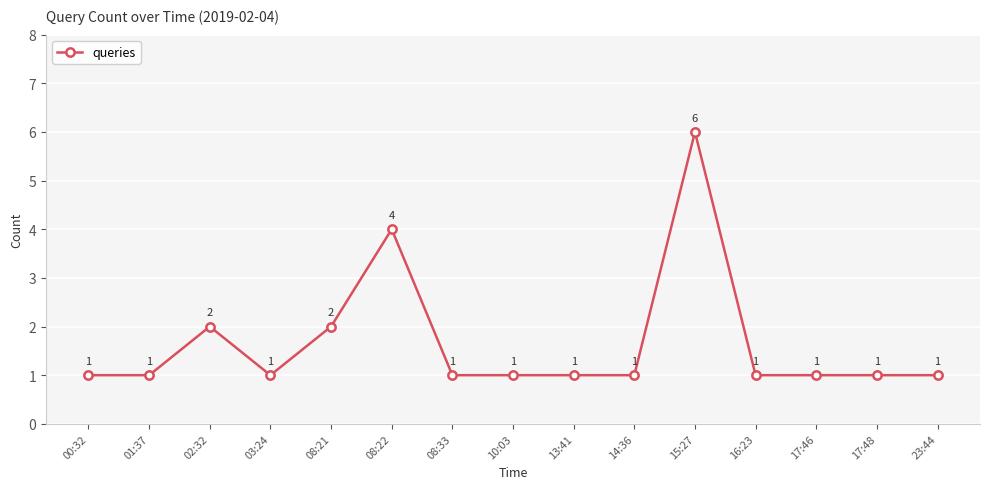

Approximately how many times larger is the value at 13:41 compared to 17:46?

1.0